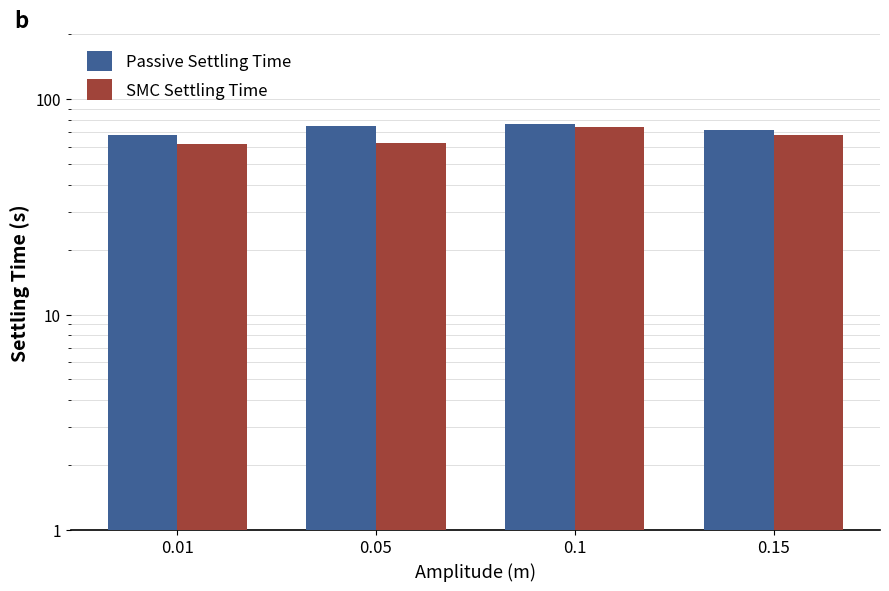

Reading right to left, what are all the values shown in this chart?

Passive Settling Time: 71.8	76.7	75.2	67.8
SMC Settling Time: 67.8	73.8	62.7	61.8